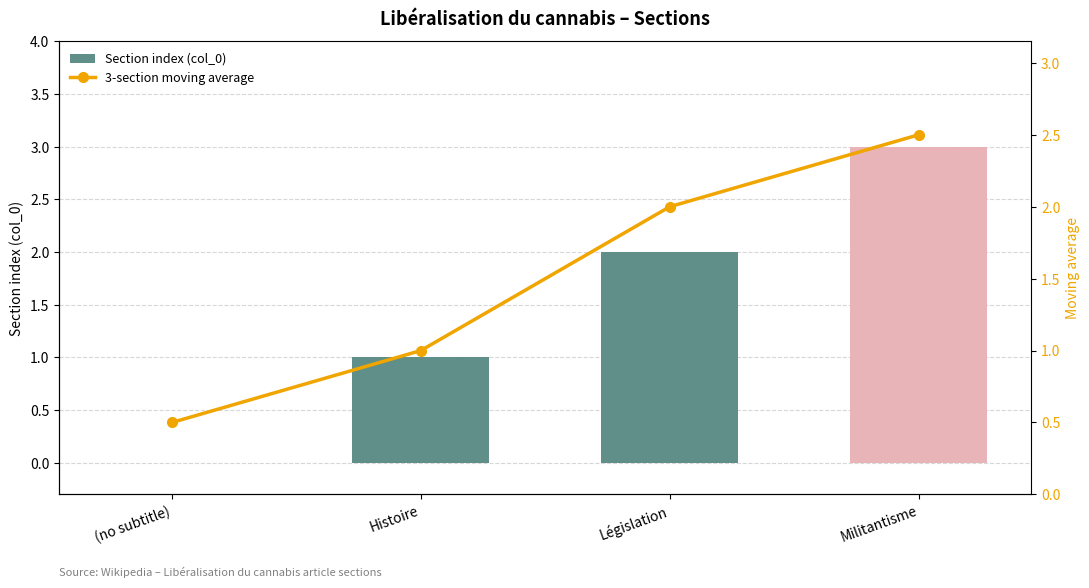

What is the maximum value shown in the chart?

3.0